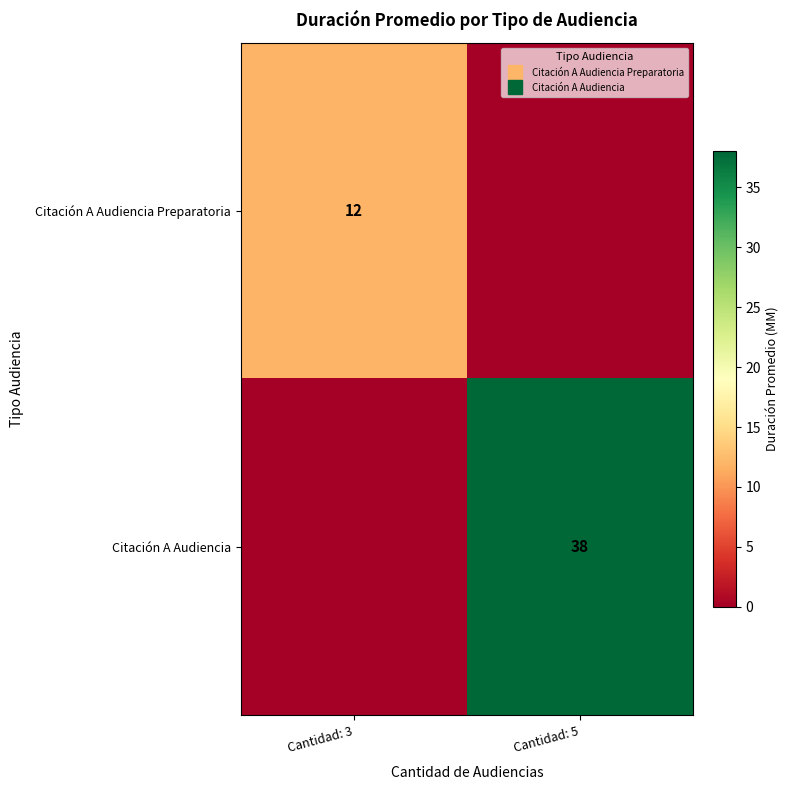

True or false: Citación A Audiencia has a value of 0 at Cantidad: 3.

True